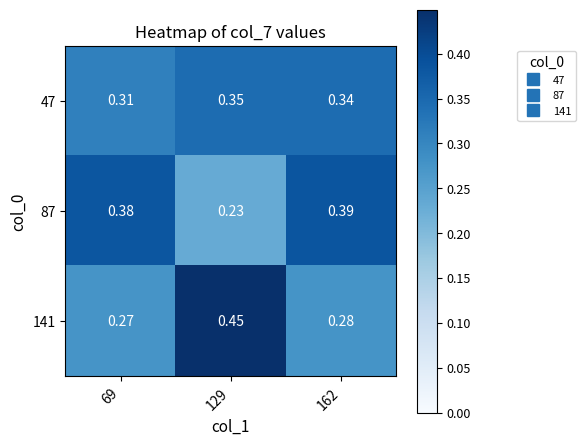

Is the value of 87 at 162 greater than the value of 47 at 129?

Yes